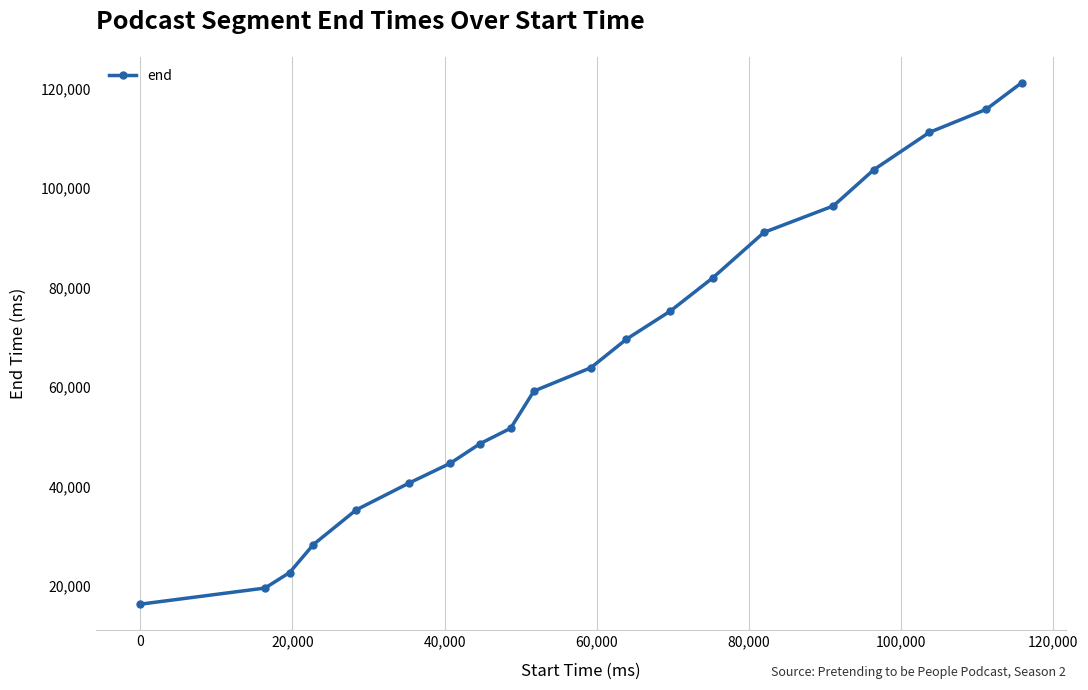

True or false: there are more than 0 points higher than both neighbors.

False